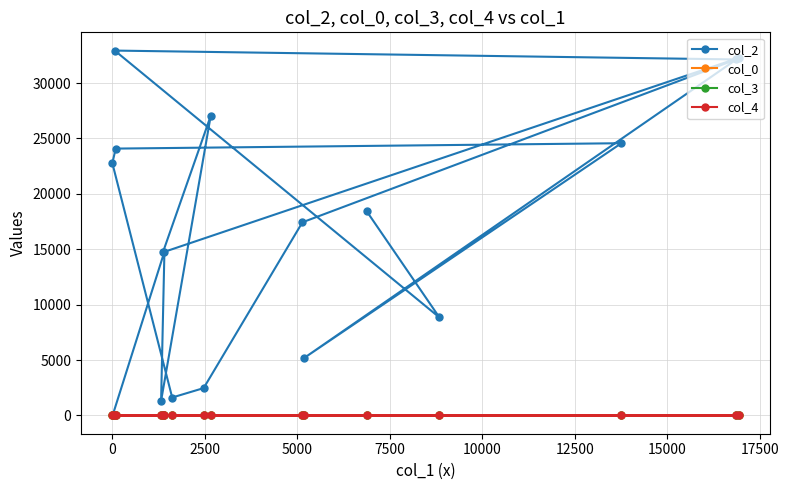

At how many categories does at least one series exceed 29861?

3